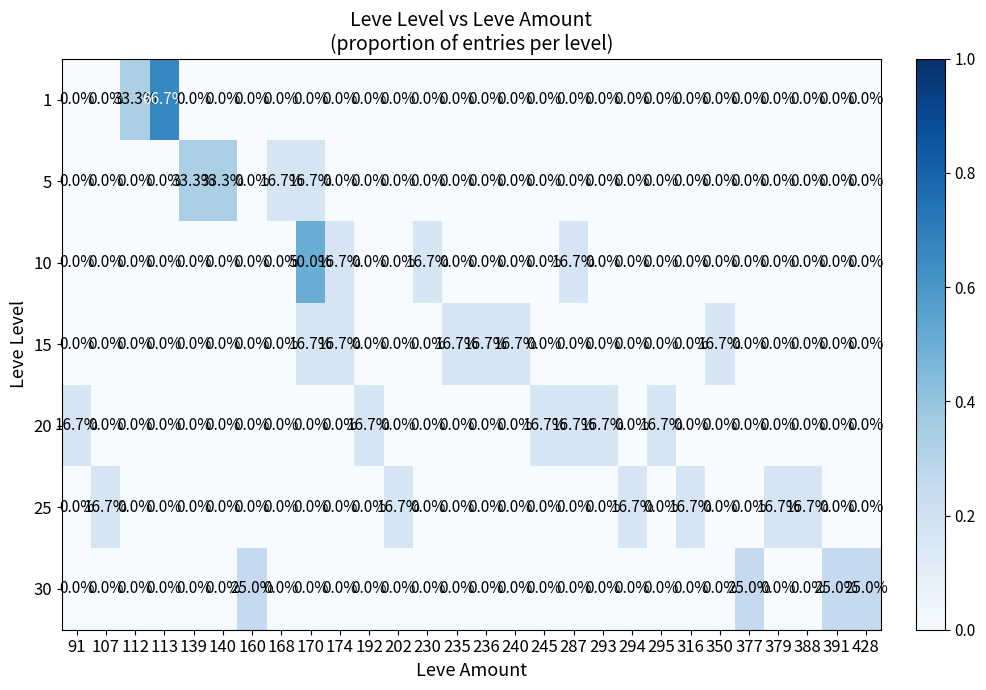

Is it true that 20 equals -10.3 at 168?

False